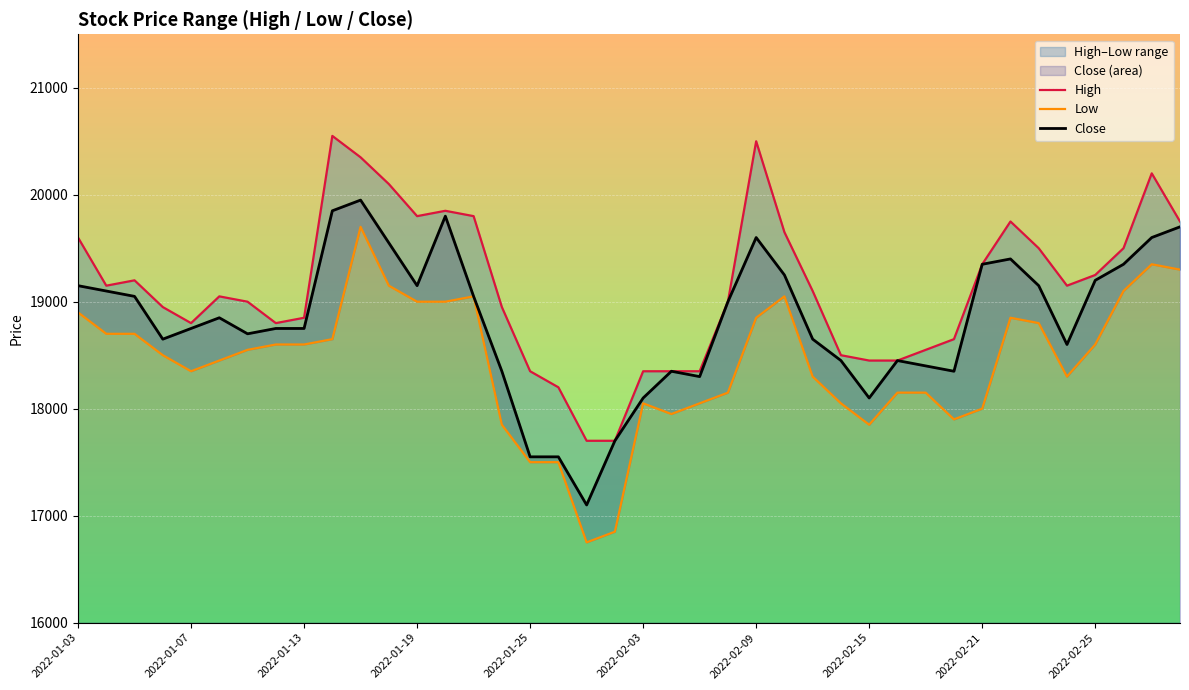

Between 2022-02-09 and 2022-02-25, which series saw the biggest shift?

High